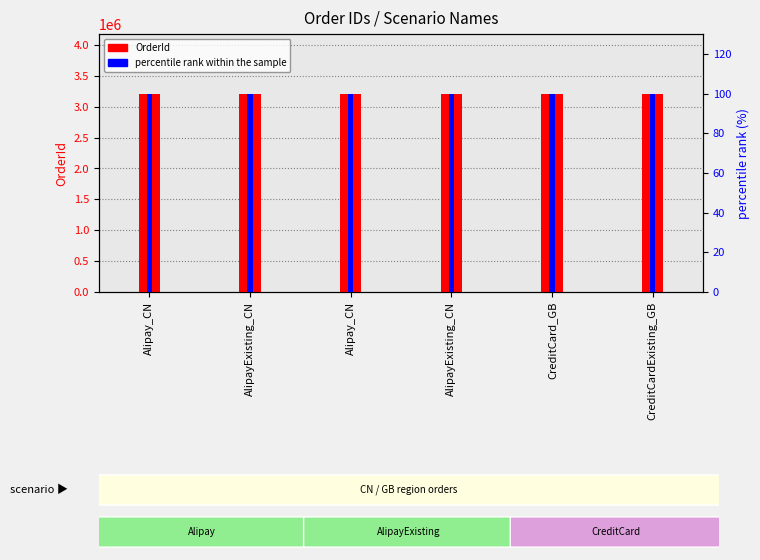

How many bars are there in each group?

2